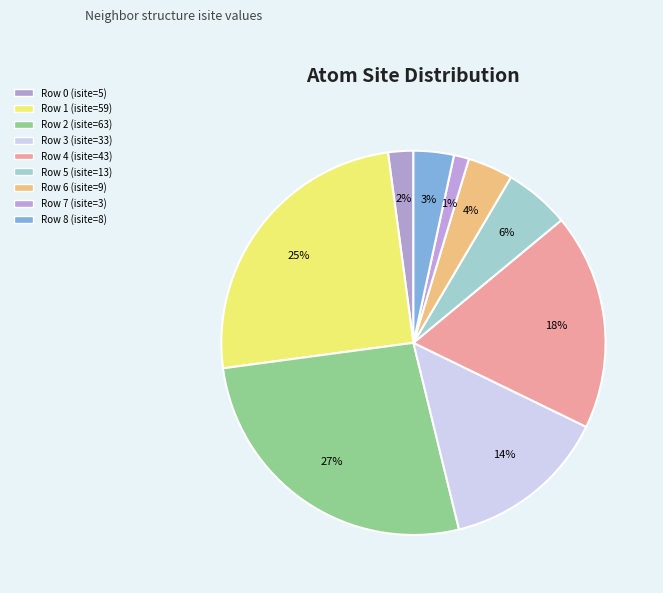

How many segments does this pie chart have?

9